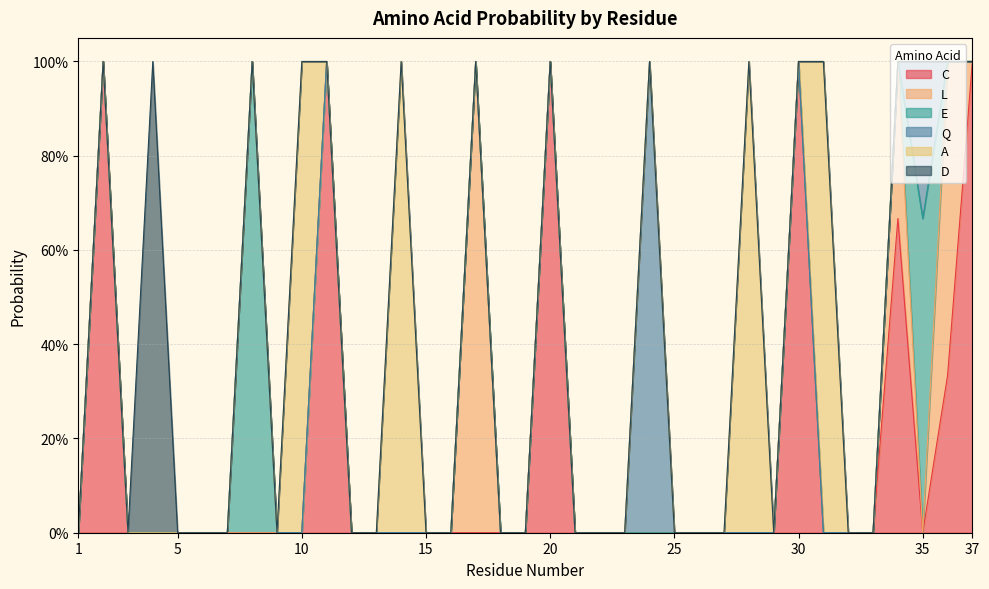

The value of L at 15 is 0.6. True or false?

False